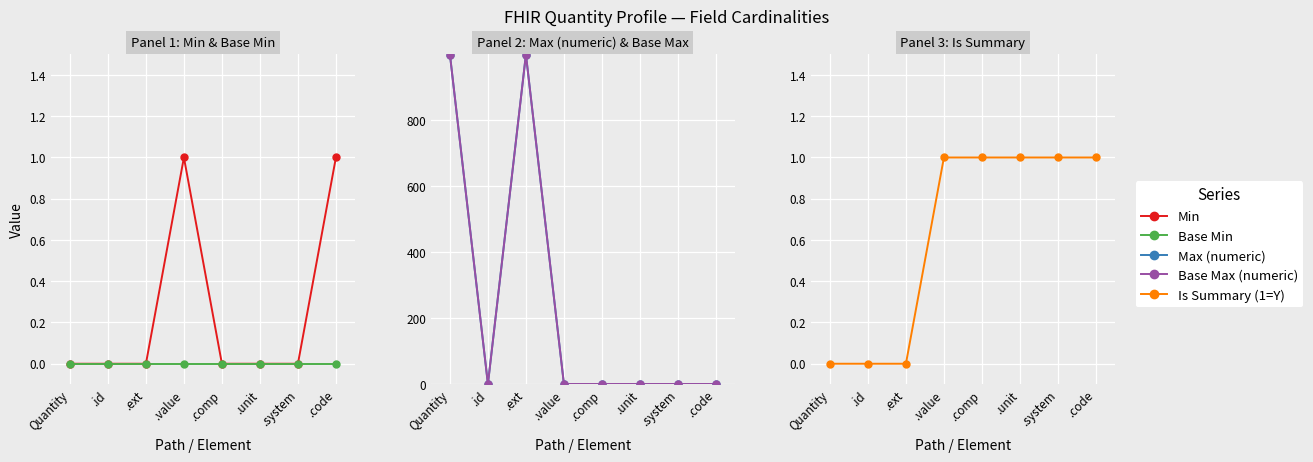

True or false: Base Min and Base Max (numeric) intersect in this chart.

False